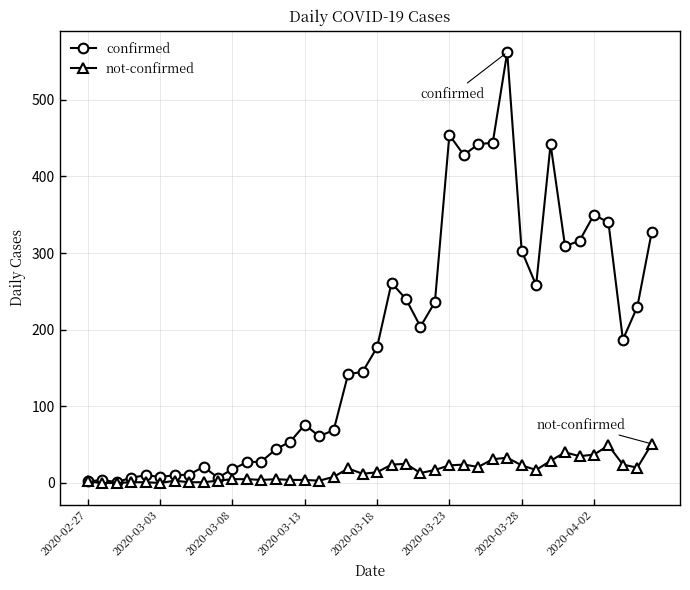

What is the difference between the maximum and minimum values in the not-confirmed series?

51